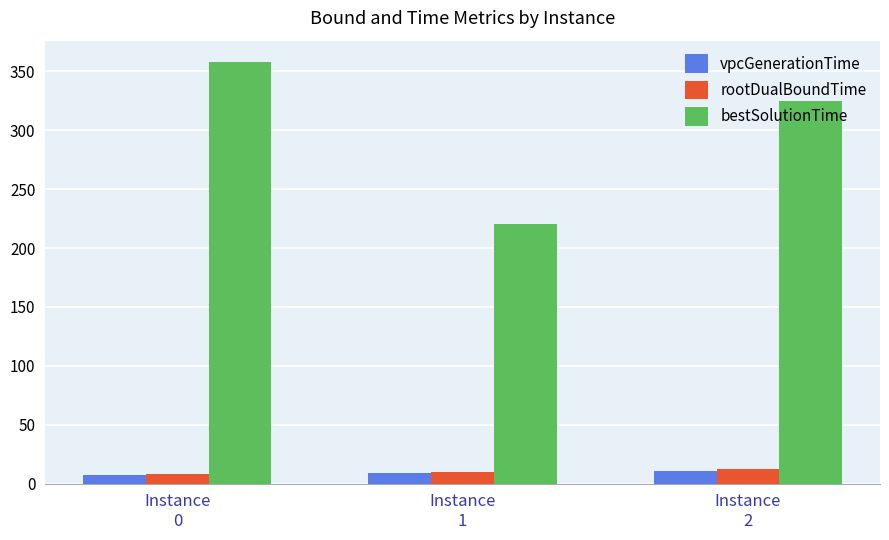

At which category is the sum across all series the highest?

Instance
0